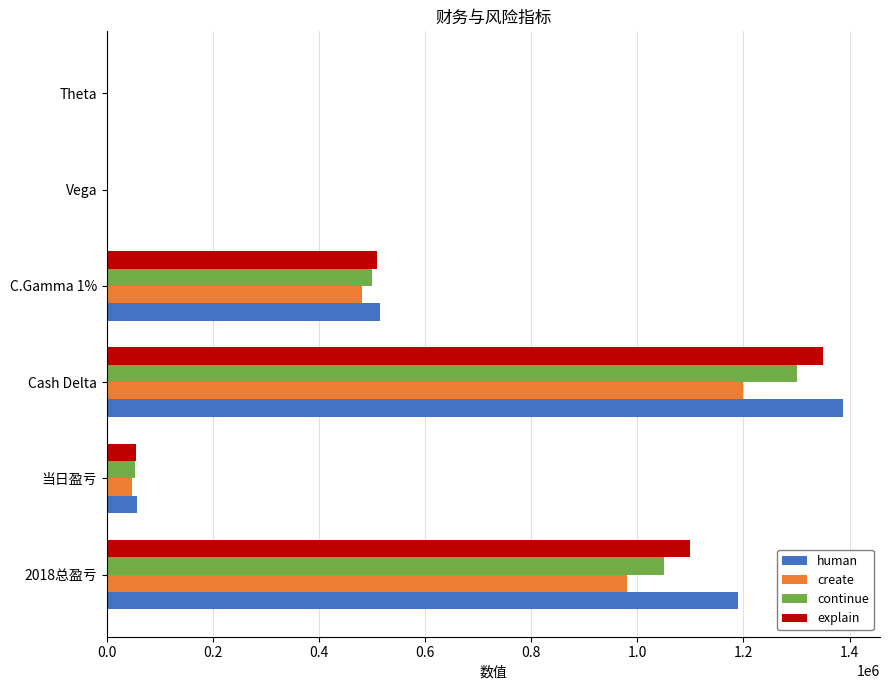

Is the value of create at C.Gamma 1% greater than the value of explain at Theta?

Yes